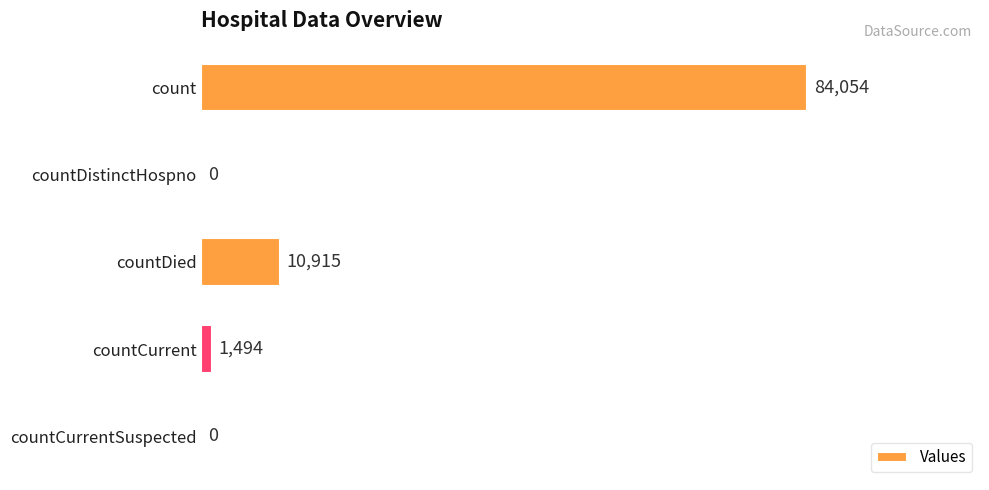

The value at countDistinctHospno is 0. True or false?

True